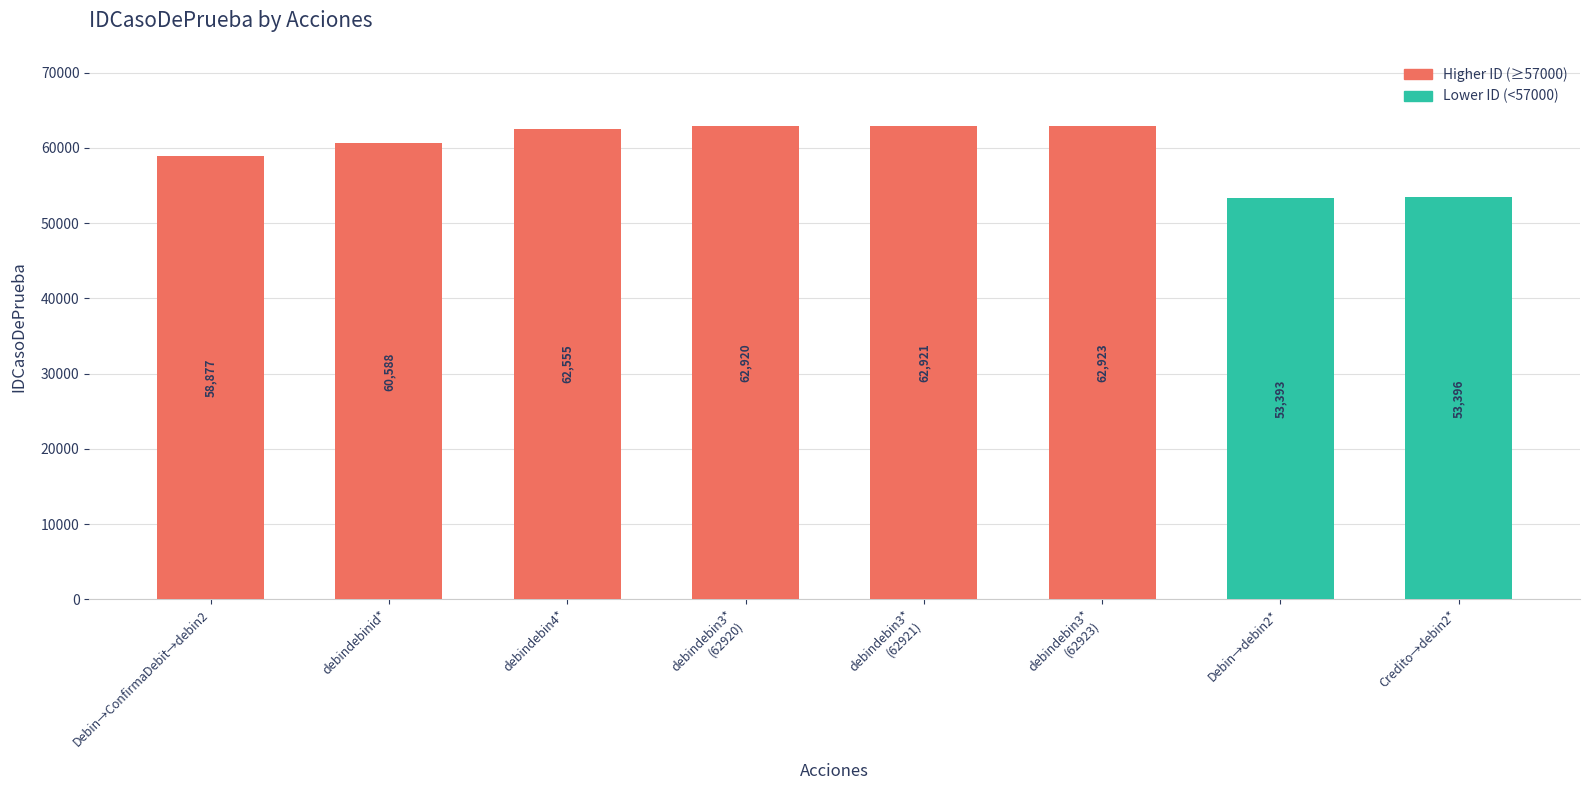

Which label corresponds to the smallest value in the chart?

Debin→debin2*